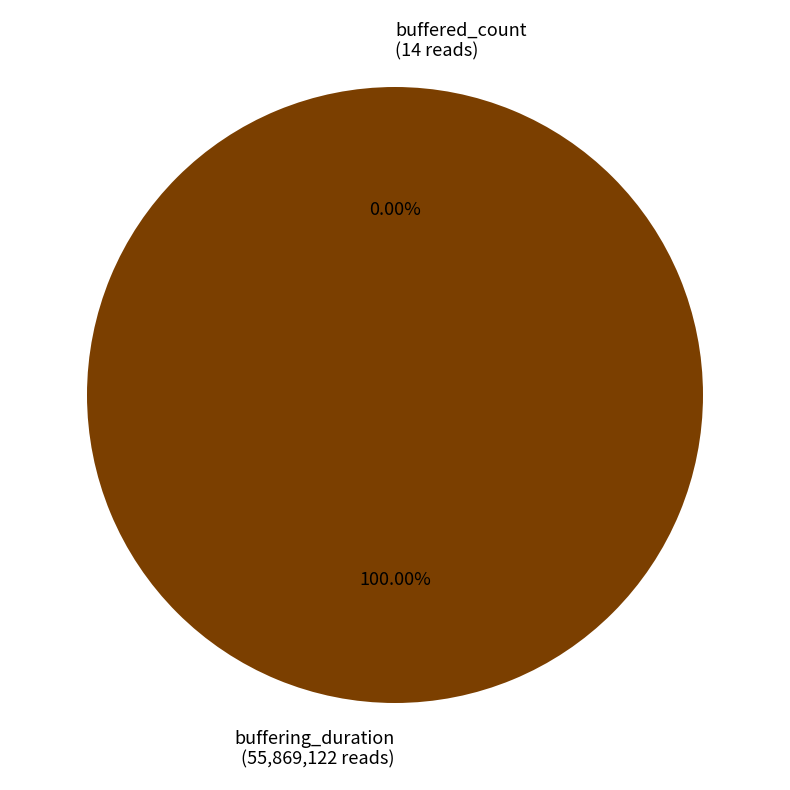

To the nearest percent, what percentage of the pie is buffering_duration?

100%